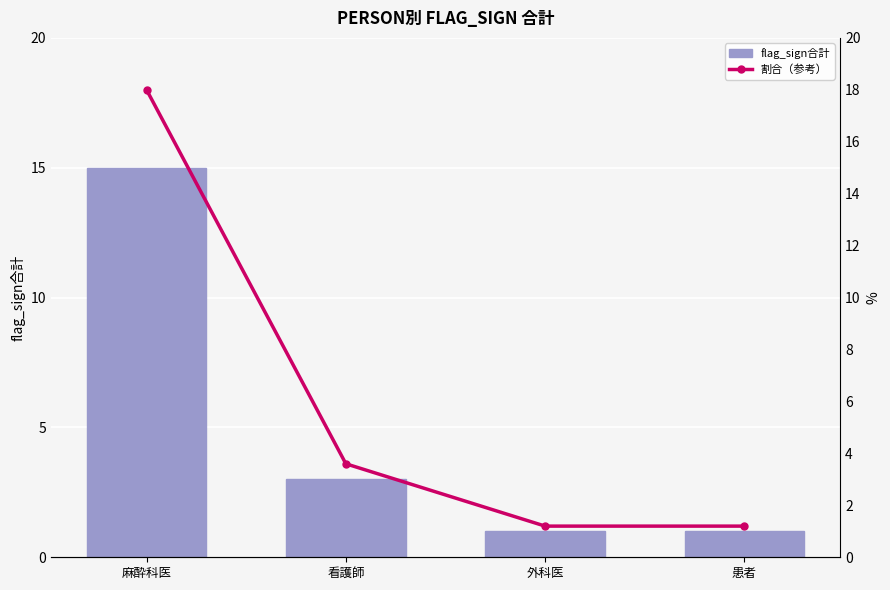

Reading left to right, what are all the values shown in this chart?

flag_sign合計: 麻酔科医=15.0	看護師=3.0	外科医=1.0	患者=1.0
割合（参考）: 麻酔科医=18.0	看護師=3.6	外科医=1.2	患者=1.2